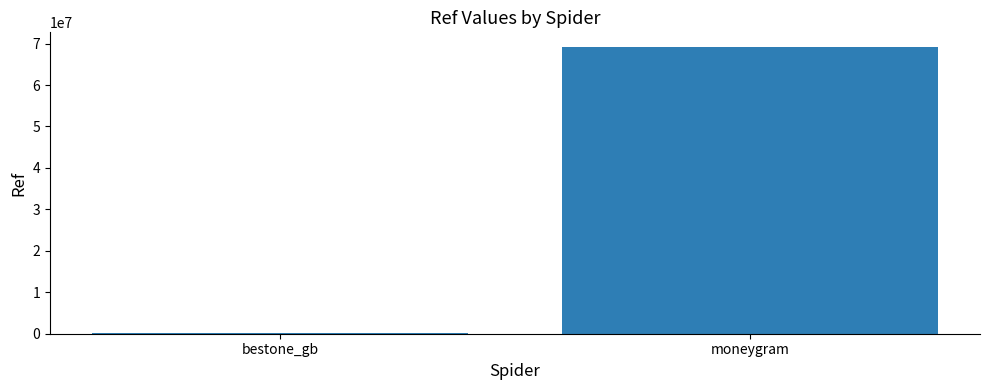

Count the values in the range 260002 to 69242838.

2